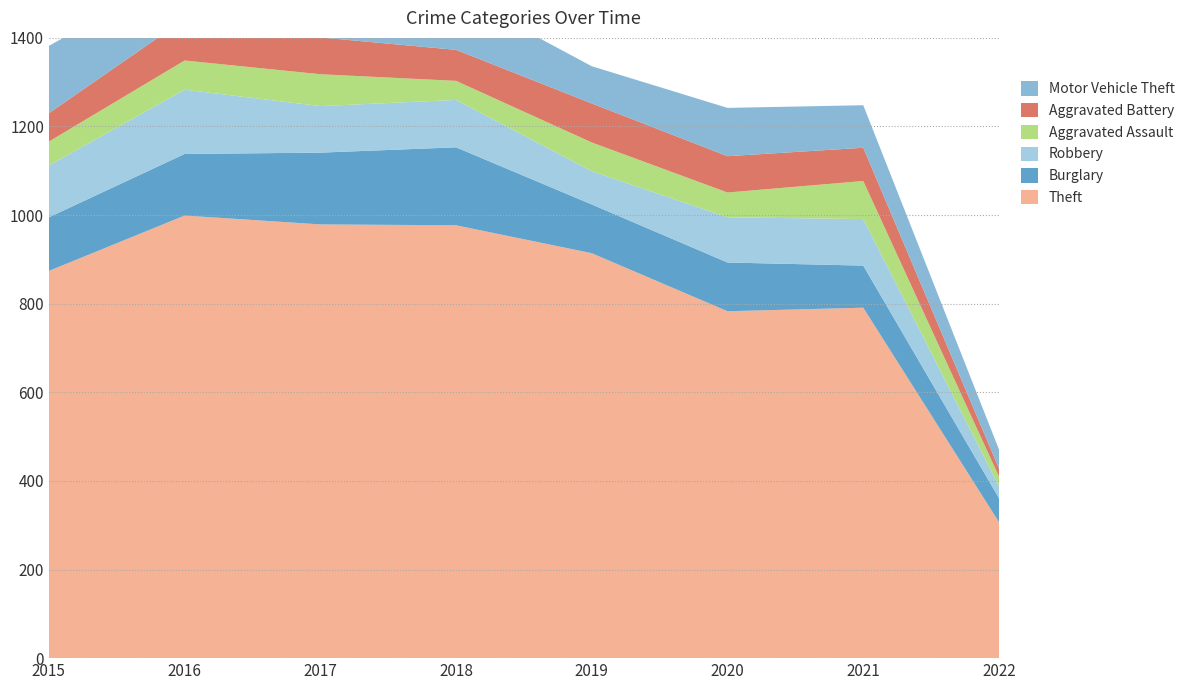

Reading left to right, transcribe all the data shown in this chart.

Theft: 874	999	979	977	914	783	791	307
Burglary: 121	139	162	176	110	110	95	54
Robbery: 117	145	105	107	75	102	105	27
Aggravated Assault: 54	66	72	43	65	56	86	22
Aggravated Battery: 64	93	83	70	88	82	75	18
Motor Vehicle Theft: 152	110	104	127	84	109	96	43